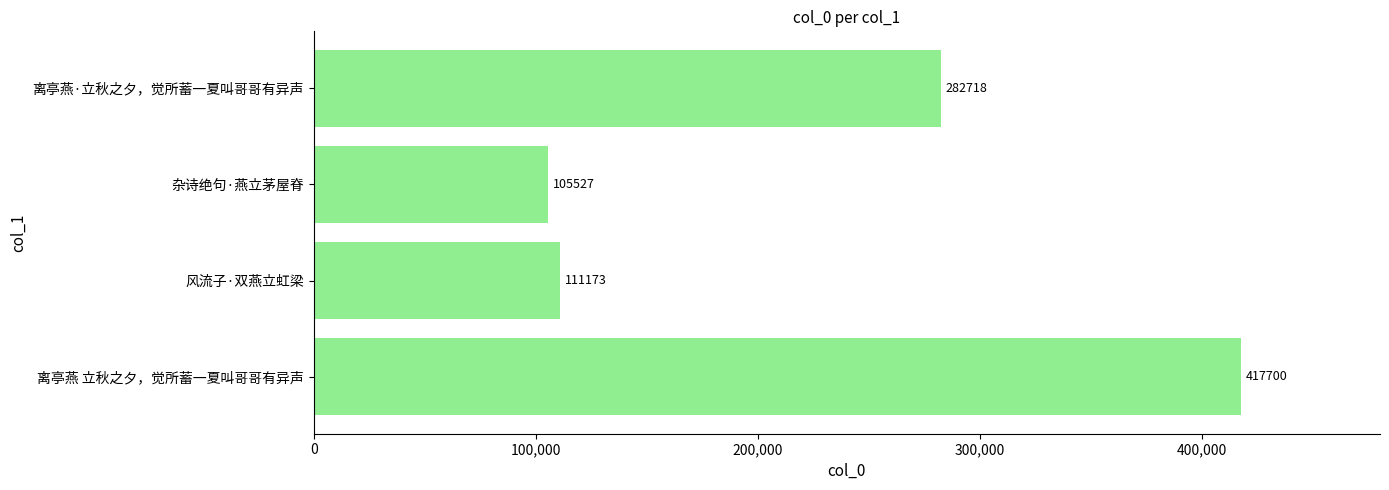

List the labels in order of value, largest first.

离亭燕 立秋之夕，觉所蓄一夏叫哥哥有异声, 离亭燕·立秋之夕，觉所蓄一夏叫哥哥有异声, 风流子·双燕立虹梁, 杂诗绝句·燕立茅屋脊